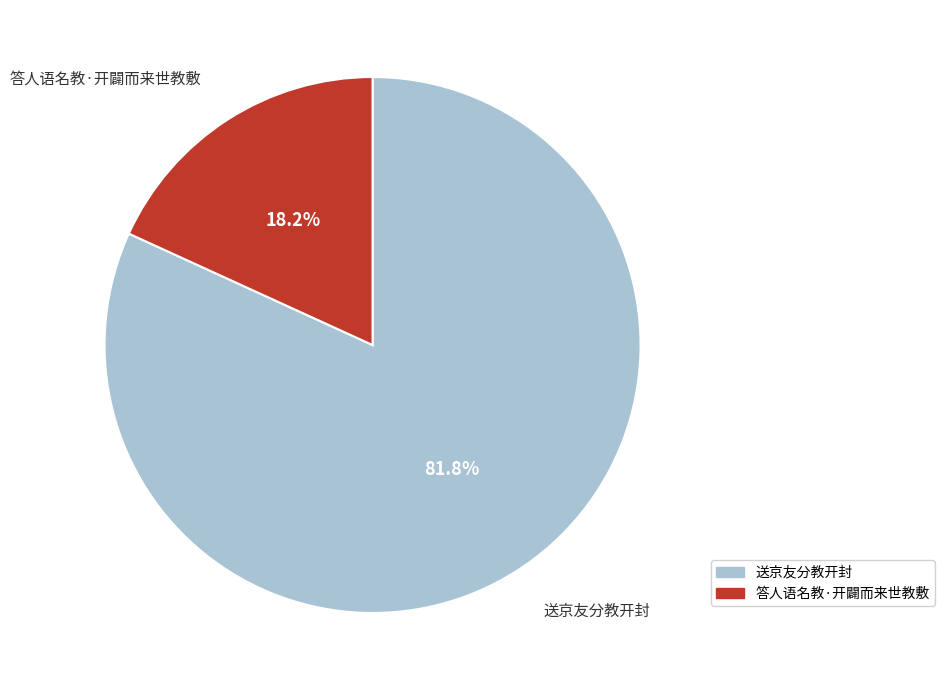

Which slice represents more than half of the pie?

送京友分教开封